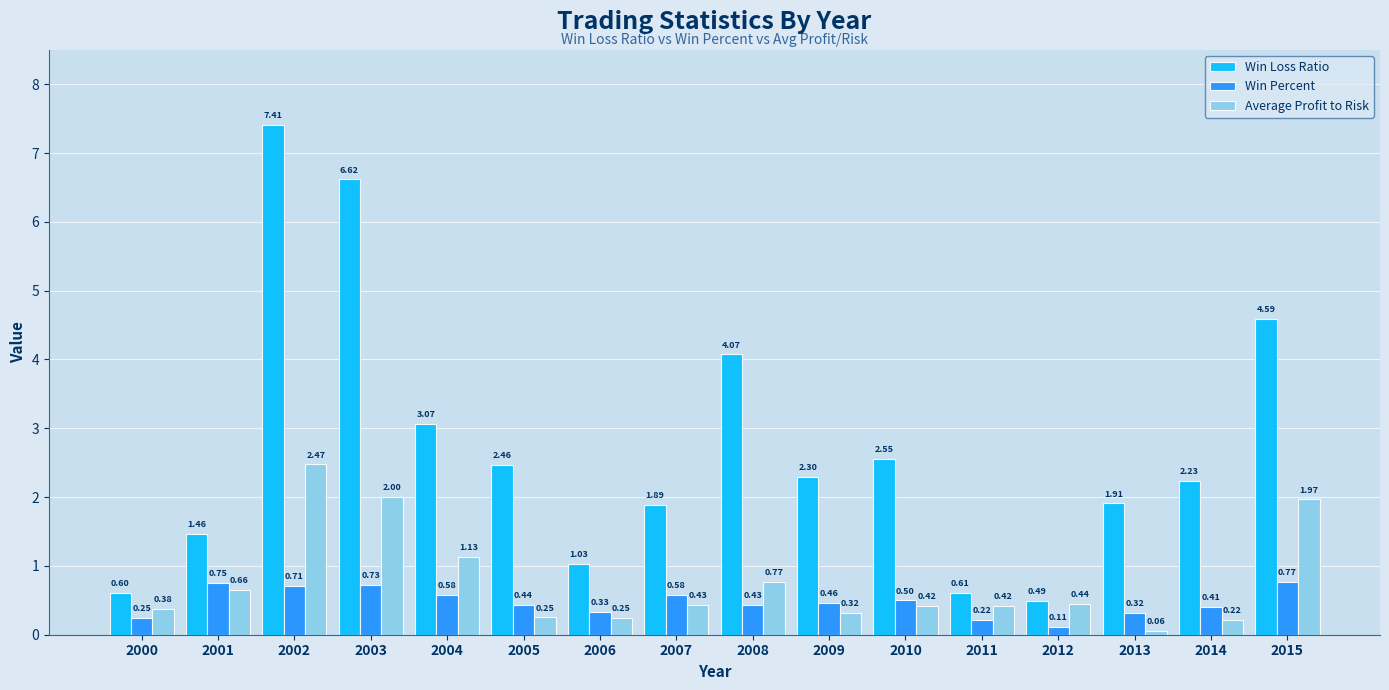

What is the difference between the highest and lowest values at 2003?

5.9